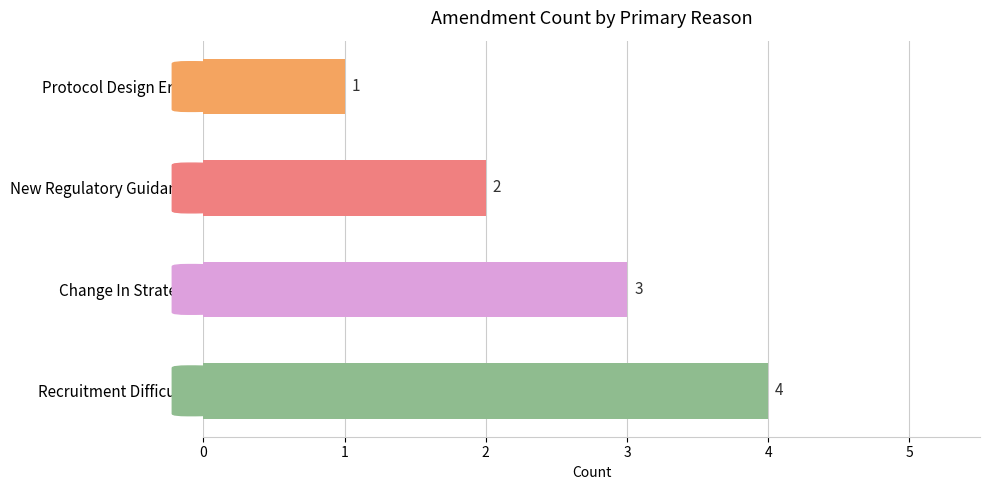

What is the sum of all values?

10